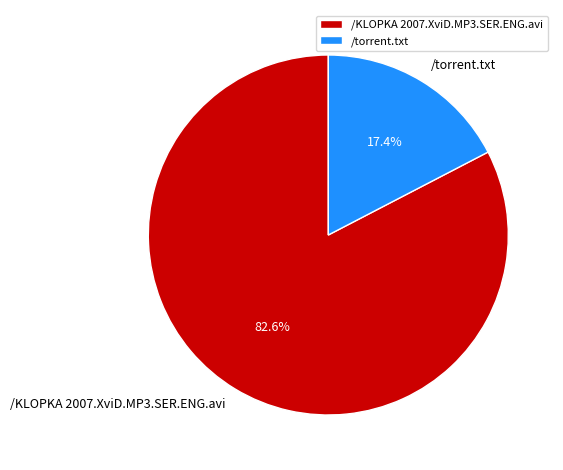

What percentage do /torrent.txt and /KLOPKA 2007.XviD.MP3.SER.ENG.avi together represent?

100.0%